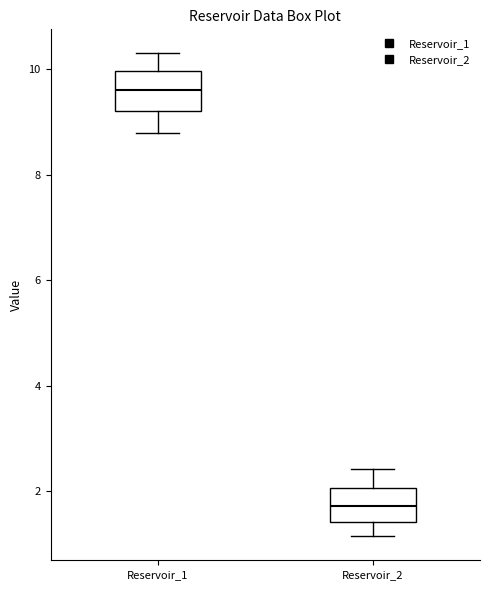

Which box's median line is the highest?

Reservoir_1